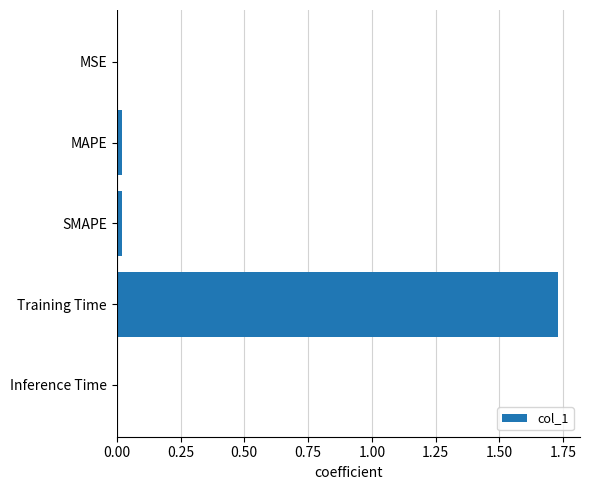

Is it true that the value at MSE is 0.0?

True